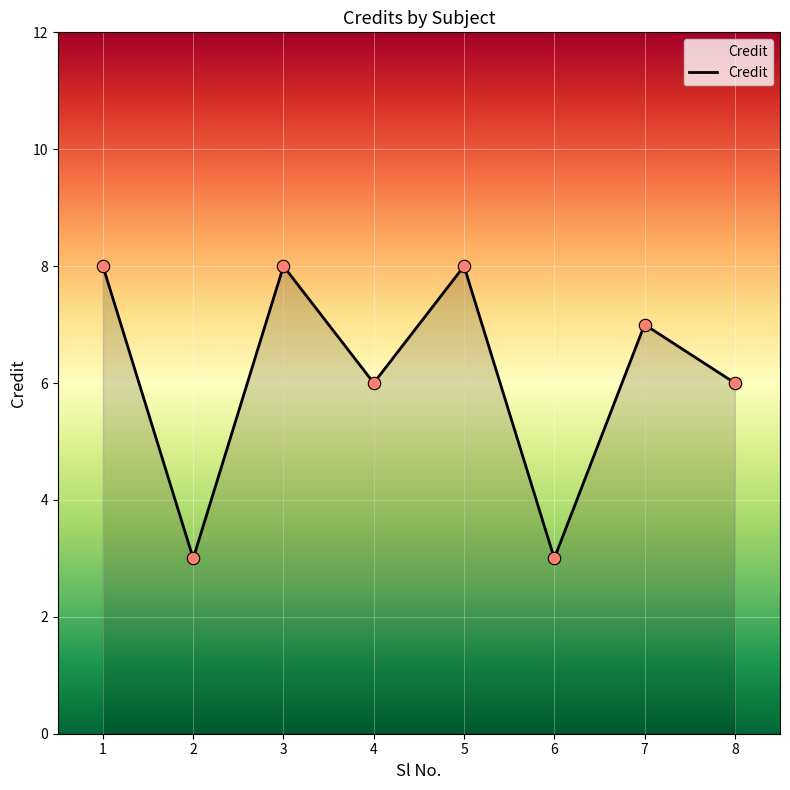

What is the ratio of the value at 3 to the value at 5?

1.0